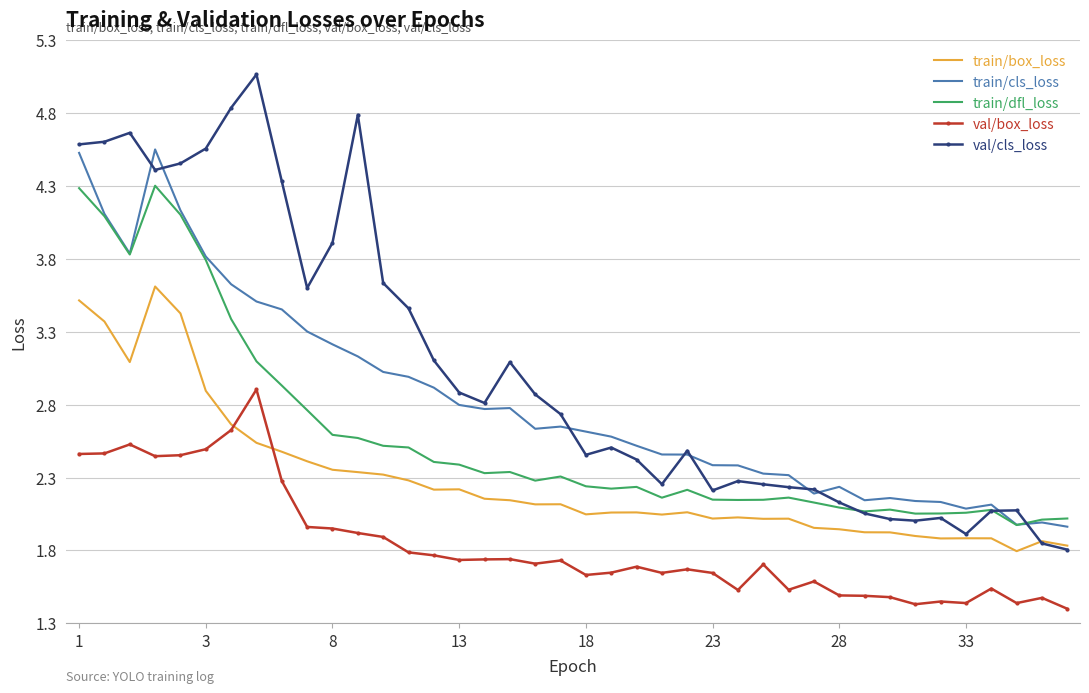

What is the maximum value shown in the chart?

5.1